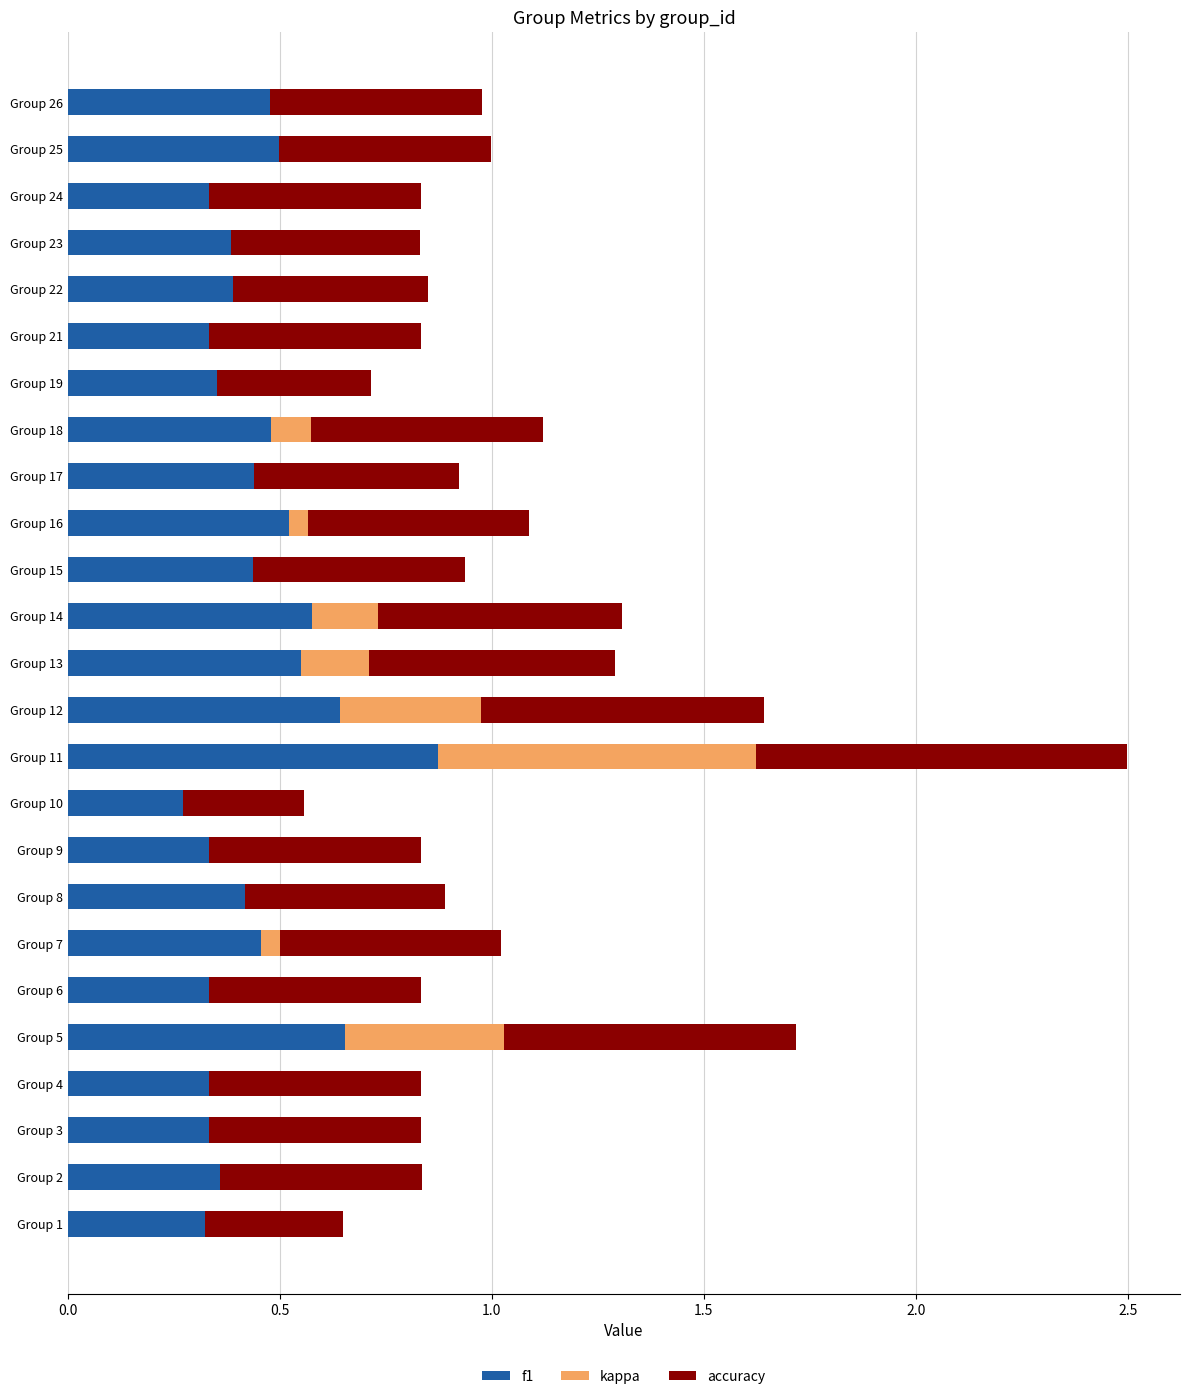

At which category is the sum across all series the highest?

Group 11